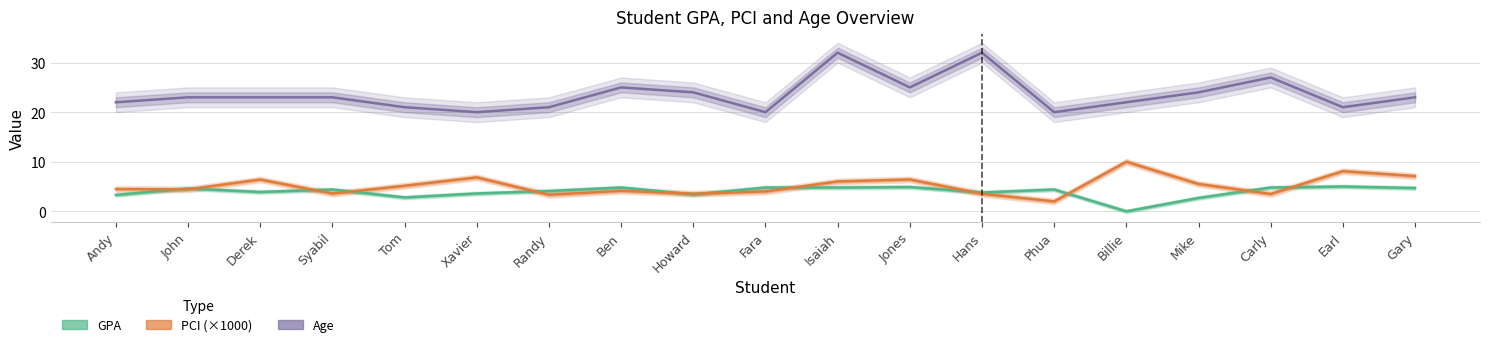

At which category does GPA reach its first local peak?

John